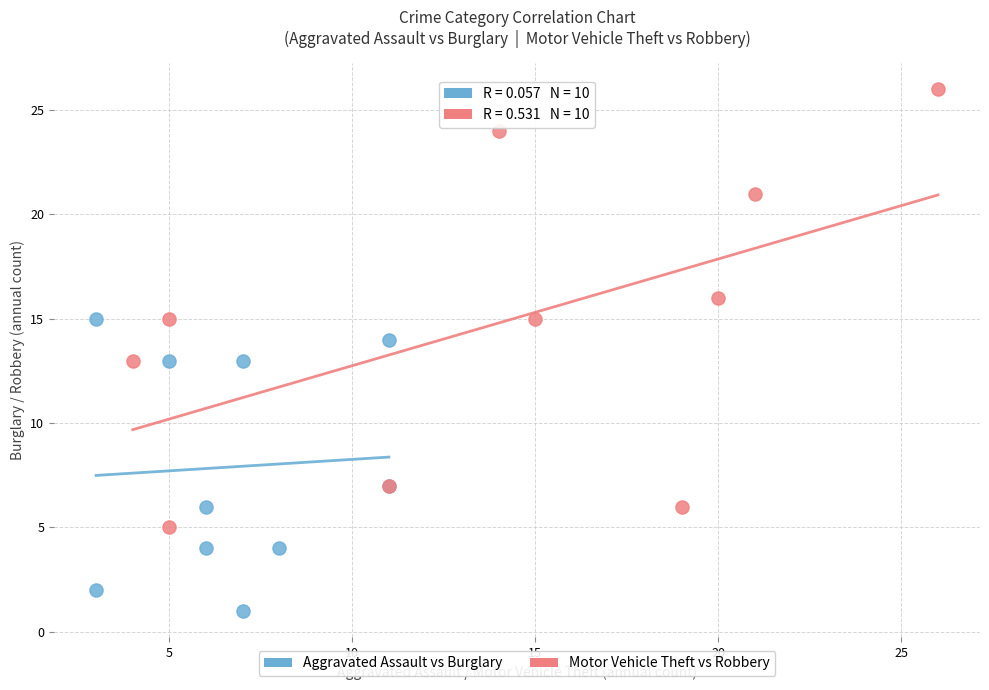

Which series contains the lowest Y value?

Aggravated Assault vs Burglary